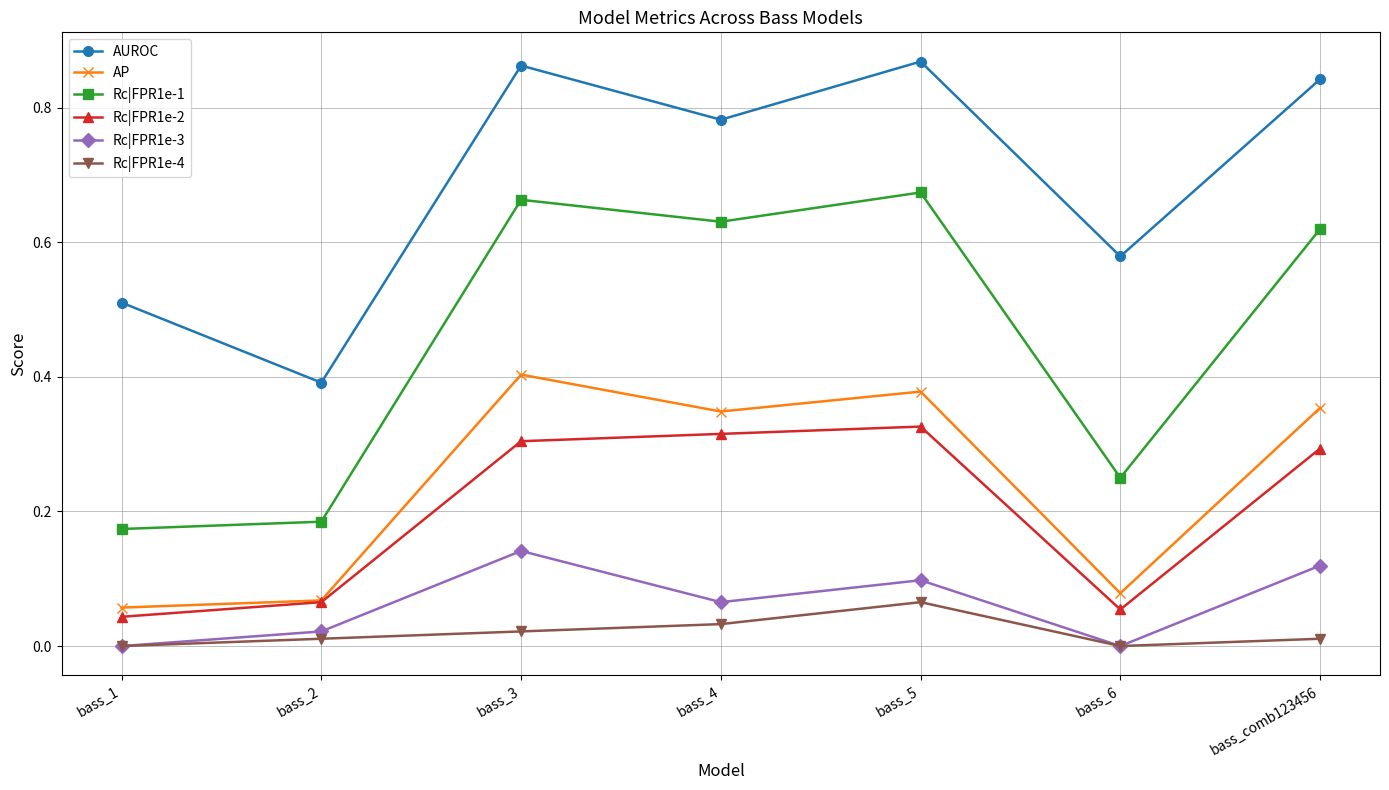

Which series has the largest range (max minus min)?

Rc|FPR1e-1